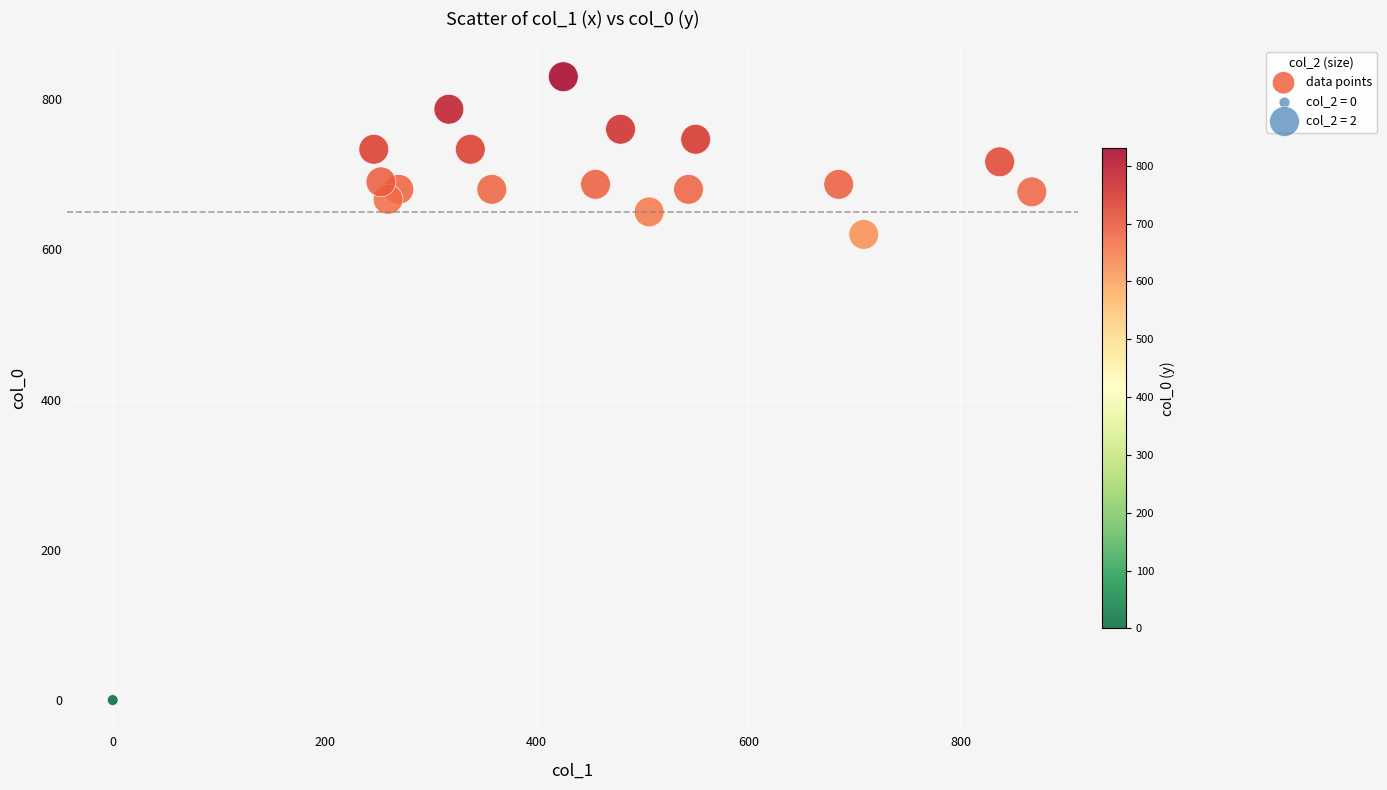

What Y value in the scatter plot is closest to 415?

620.0